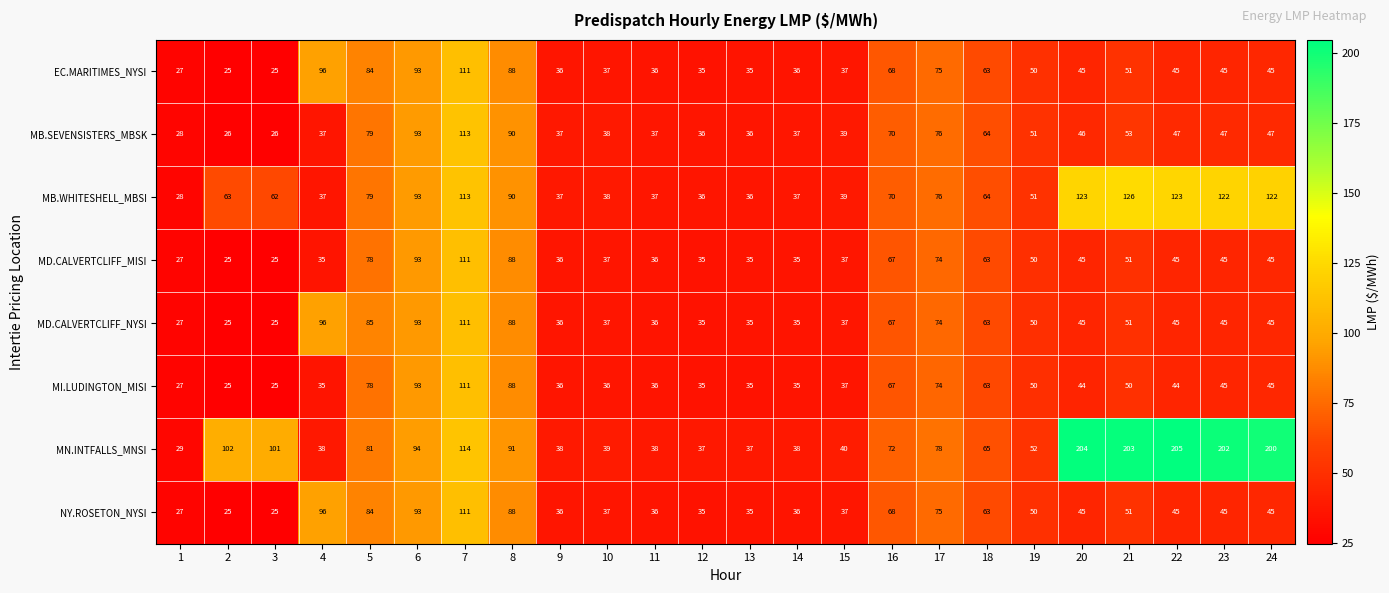

The value of MD.CALVERTCLIFF_NYSI at 5 is 26. True or false?

False